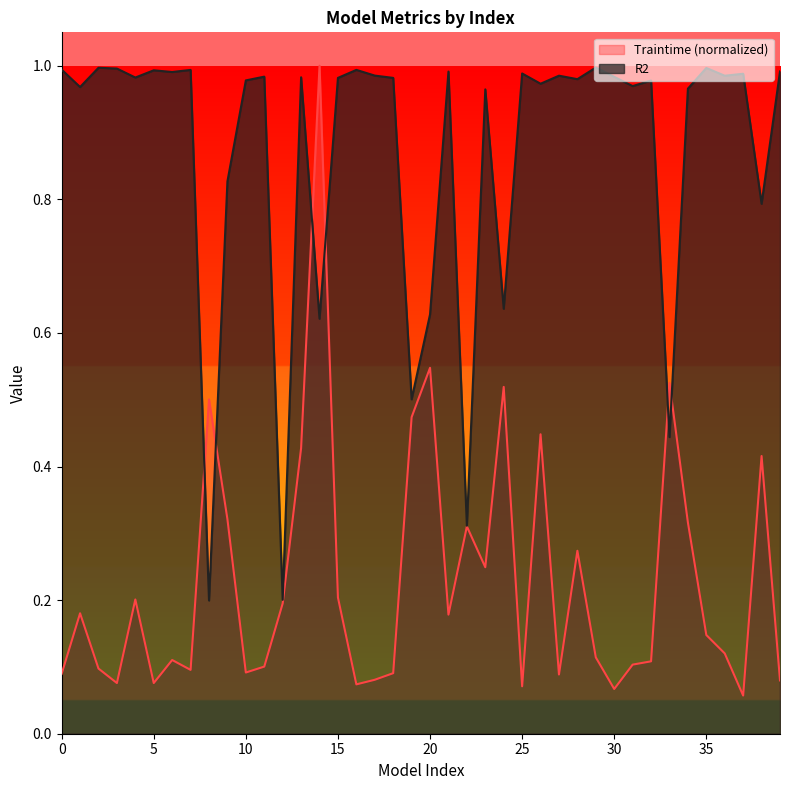

What is the minimum value shown in the chart?

0.1